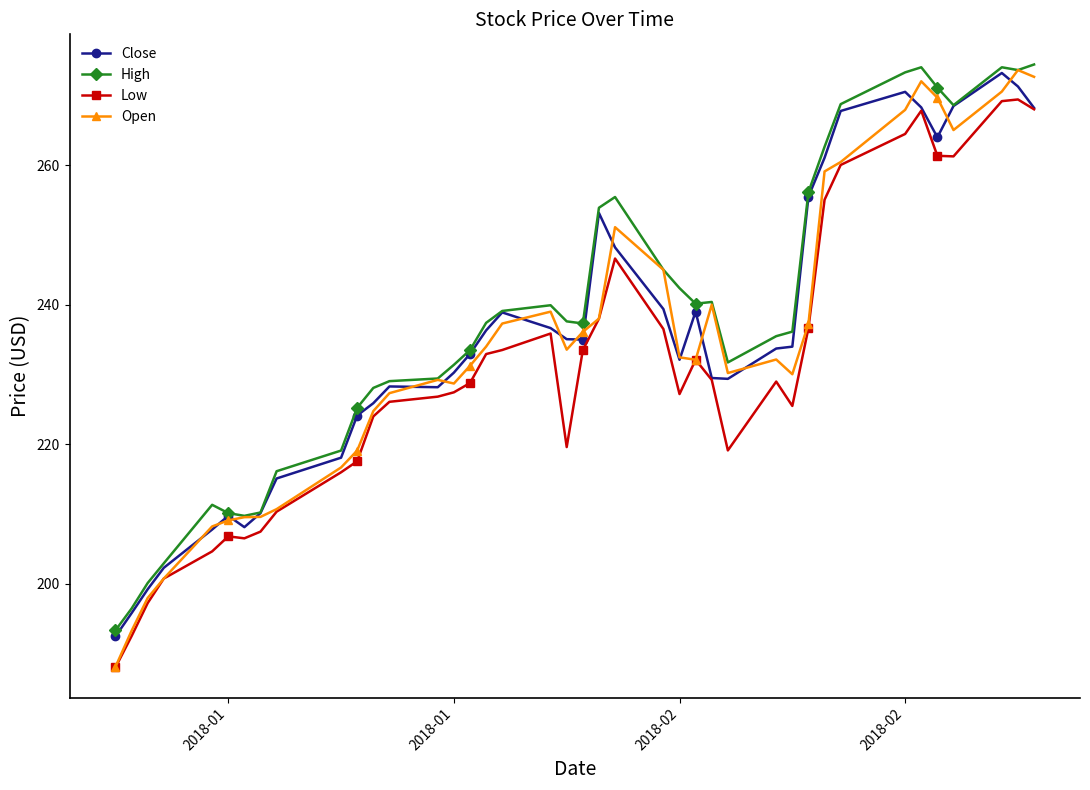

True or false: Open and Close intersect in this chart.

True